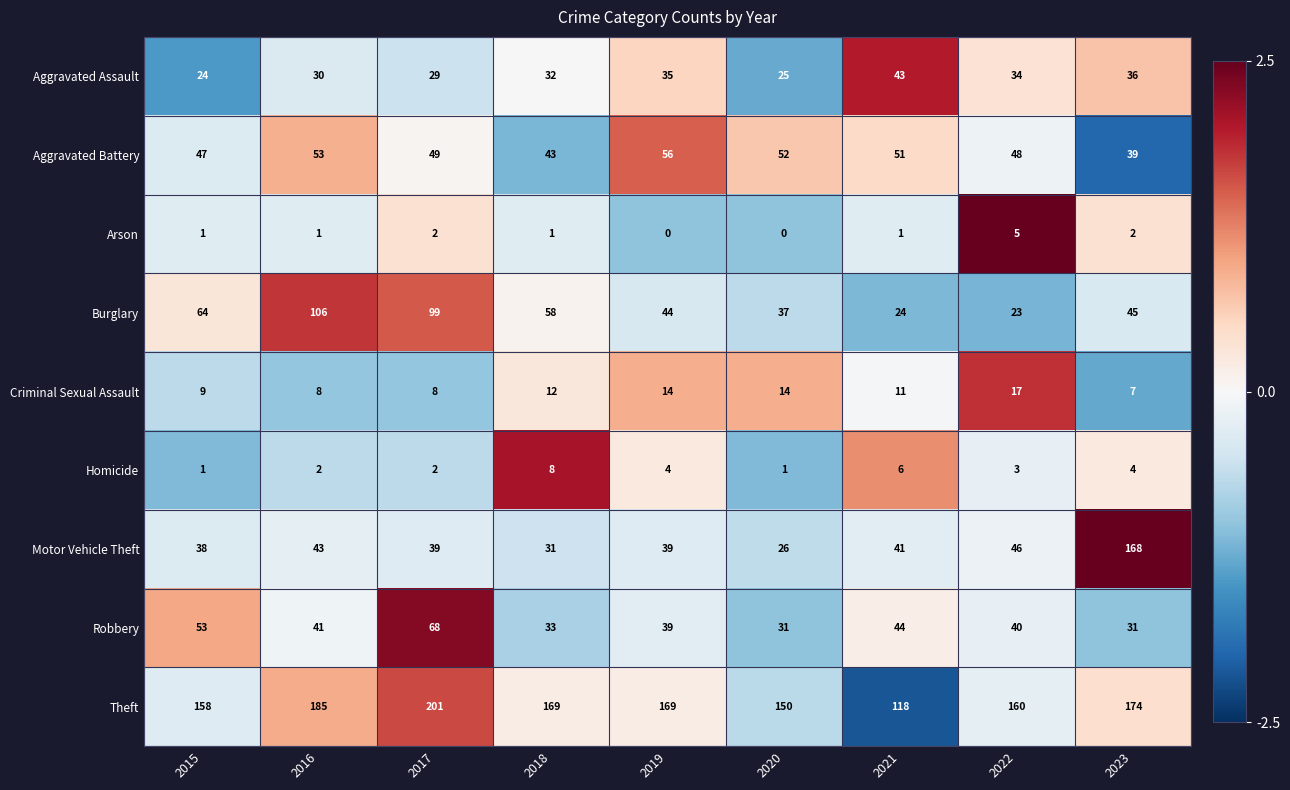

What is the difference between the Aggravated Battery values at 2020 and 2022?

4